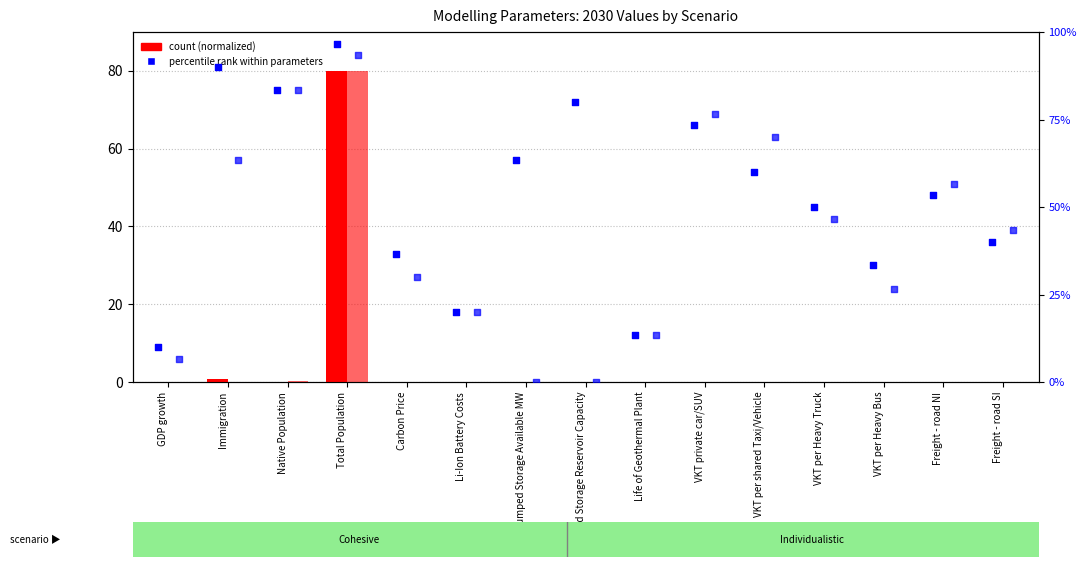

Is the value of Individualistic % rank at GDP growth greater than the value of Individualistic (count) at Freight - road SI?

Yes